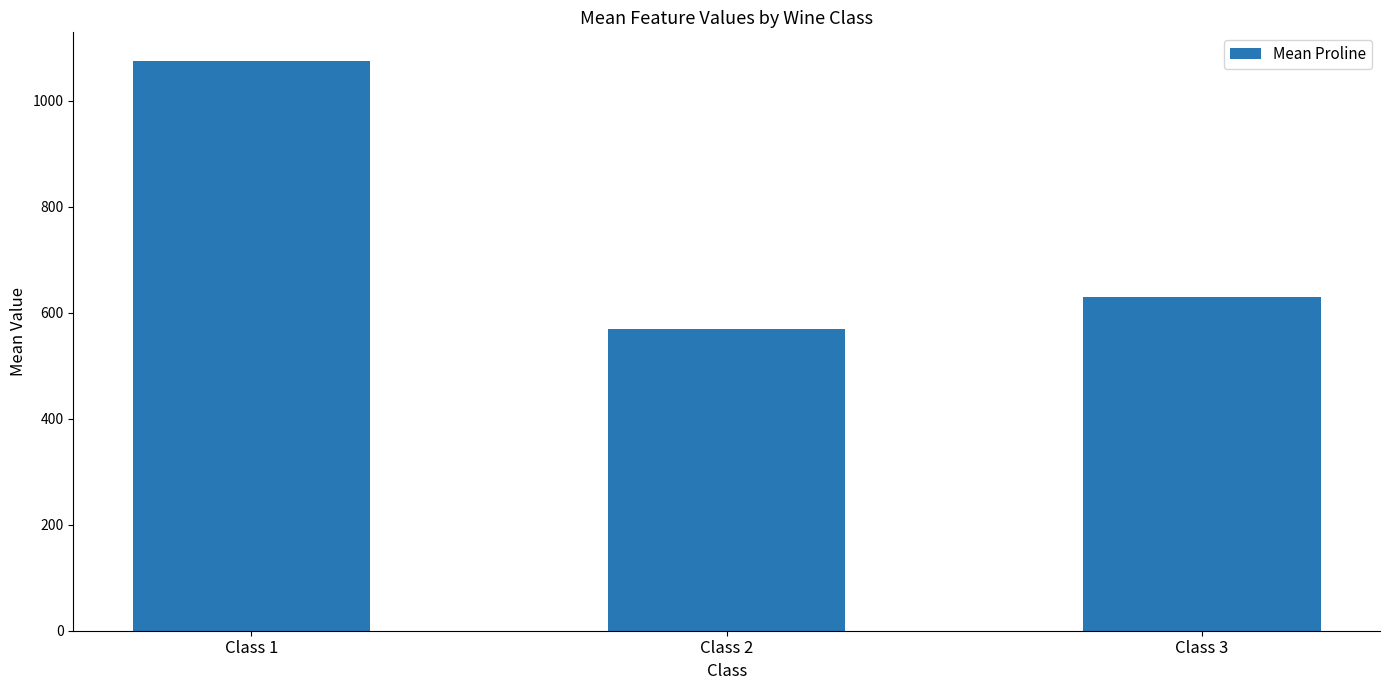

What is the smallest value displayed?

569